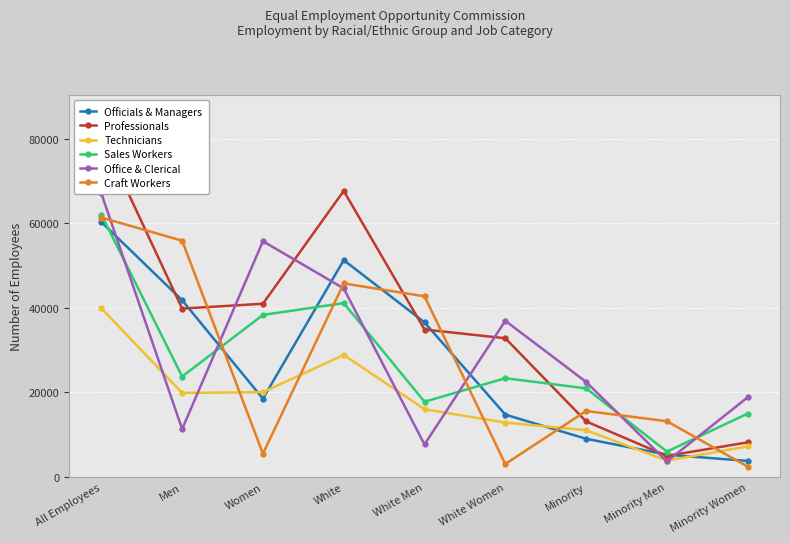

What is the sum of the Office & Clerical values at Minority Men and Men?

14930